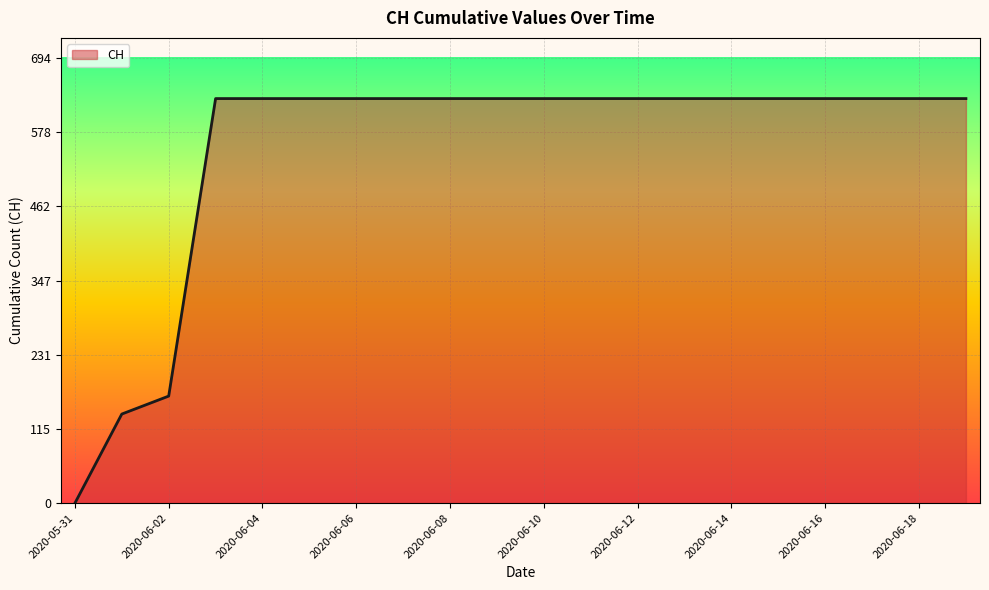

What is the greatest value displayed?

631